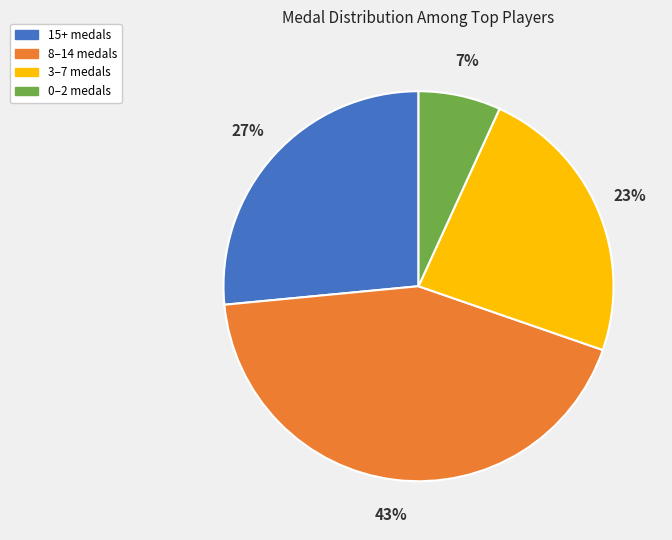

How many segments does this pie chart have?

4